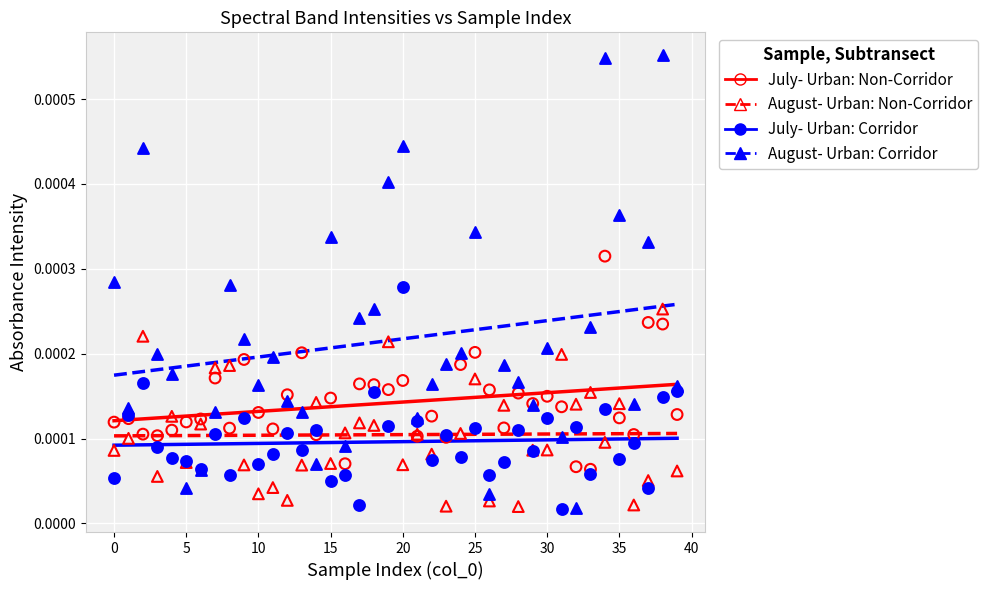

Which series reaches the maximum Y coordinate?

August- Urban: Corridor